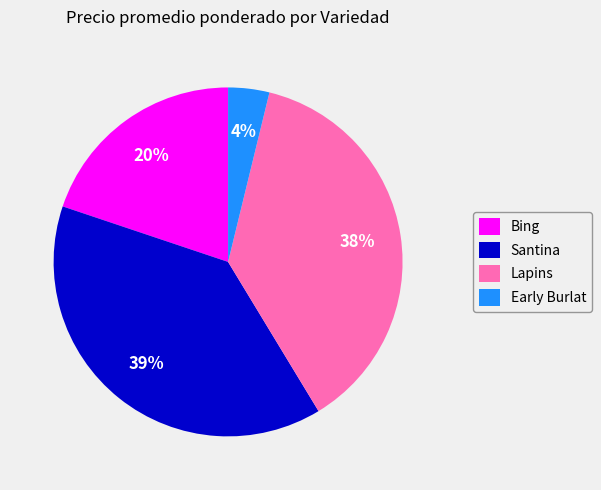

Which has a higher value, Lapins or Bing?

Lapins